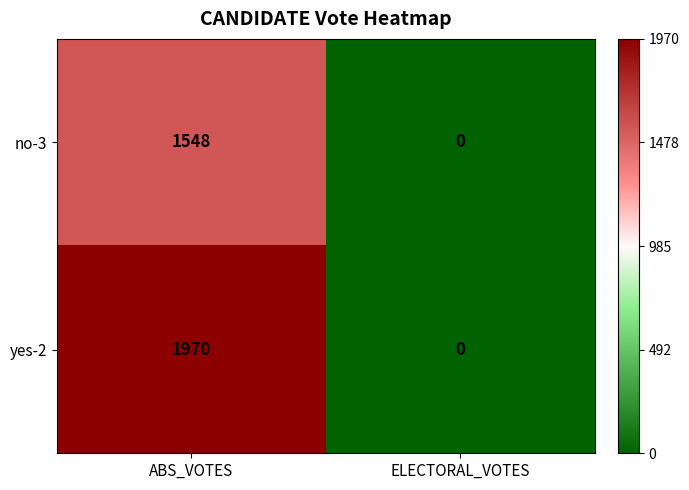

What is the sum of the yes-2 values at ABS_VOTES and ELECTORAL_VOTES?

1970